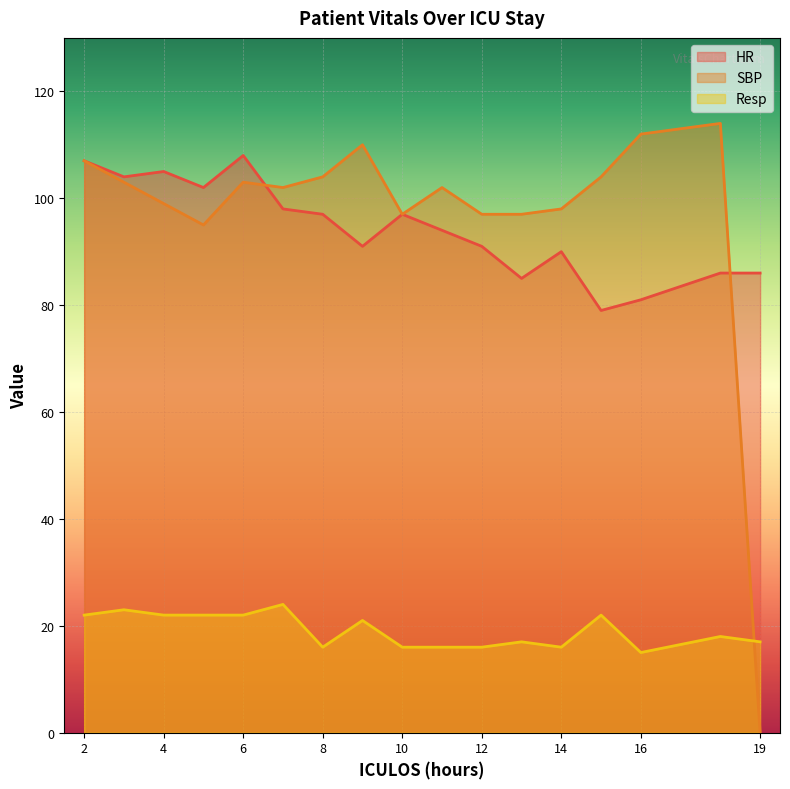

List the labels in order of Resp value, largest first.

7, 3, 2, 4, 5, 6, 15, 9, 18, 13, 19, 8, 10, 11, 12, 14, 16